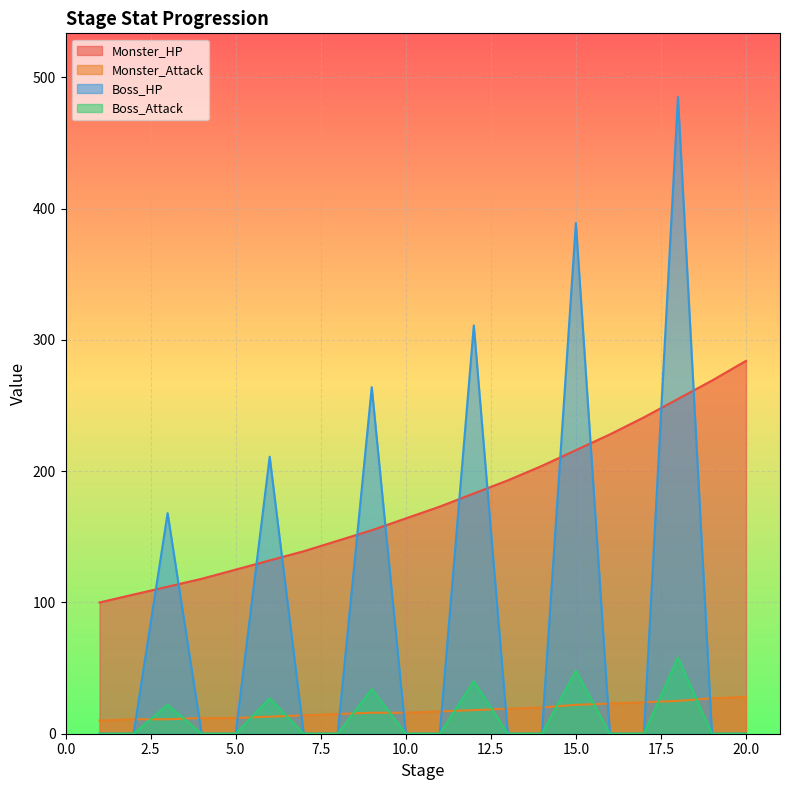

After their last crossing, which series has the higher values: Monster_Attack or Boss_HP?

Monster_Attack